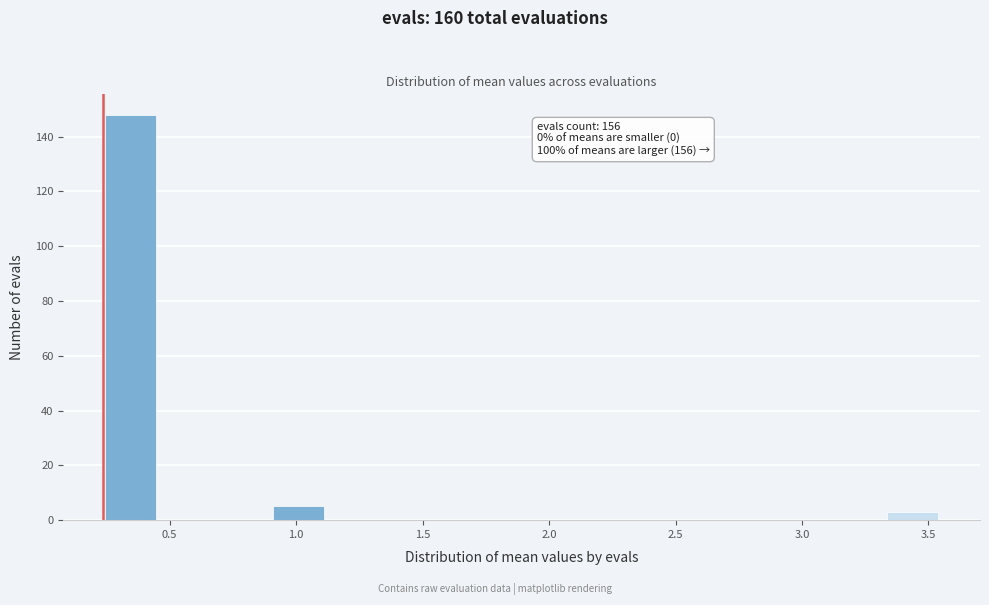

Which range on the x-axis has the tallest bar?

0.25 to 0.45